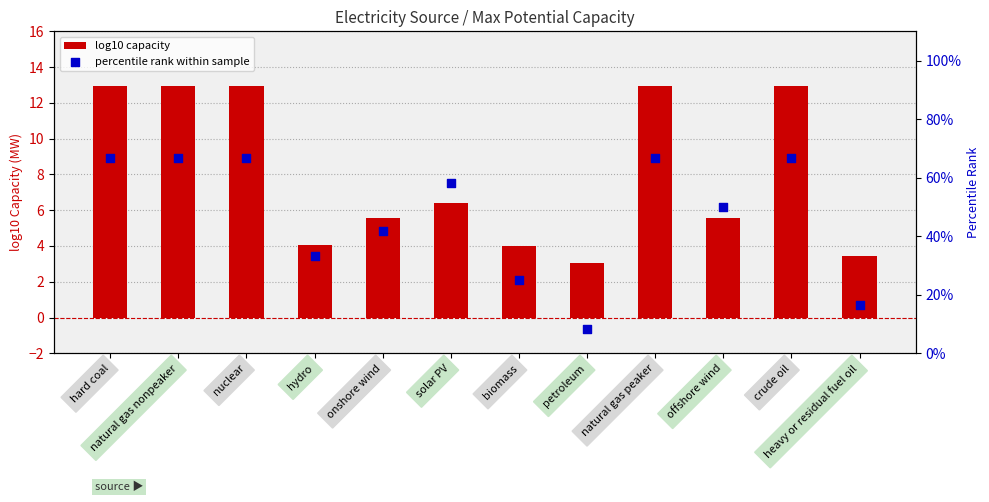

What are all the series names shown in the legend?

log10 capacity, percentile rank within sample